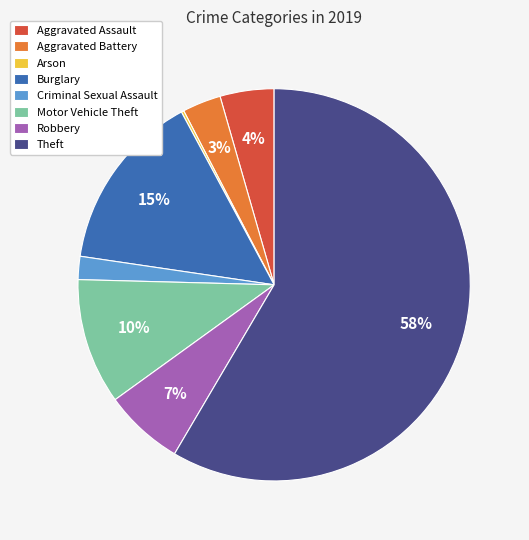

Combined, do Aggravated Assault and Criminal Sexual Assault account for over 50%?

No